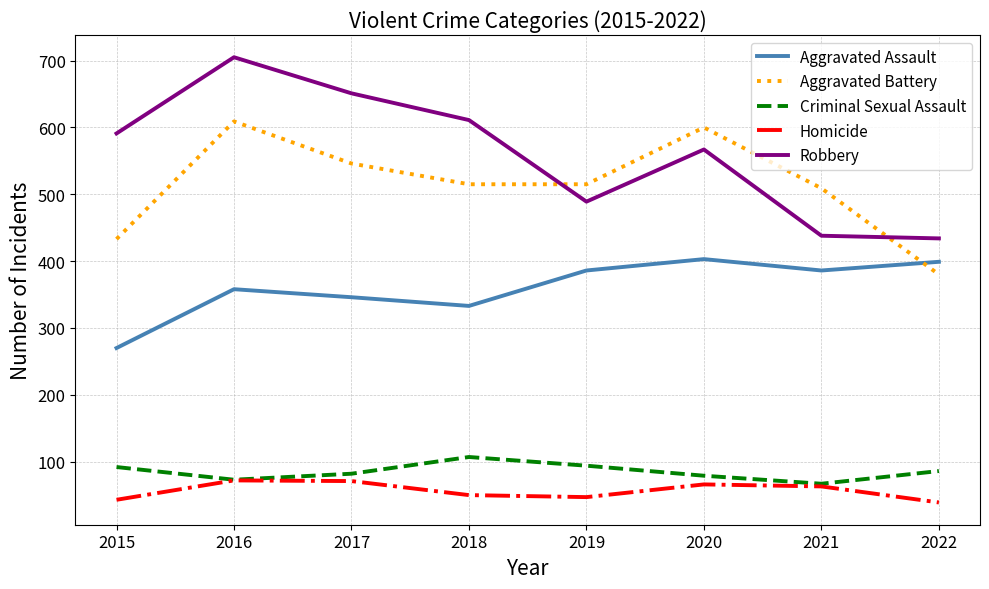

Rank the series at 2018 from highest to lowest value.

Robbery, Aggravated Battery, Aggravated Assault, Criminal Sexual Assault, Homicide